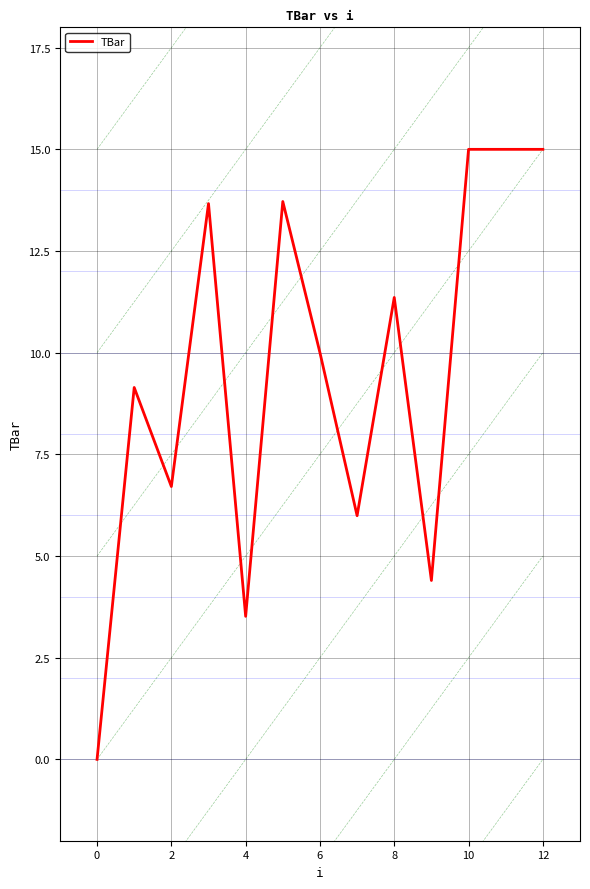

What is the difference between the maximum and minimum values?

15.0